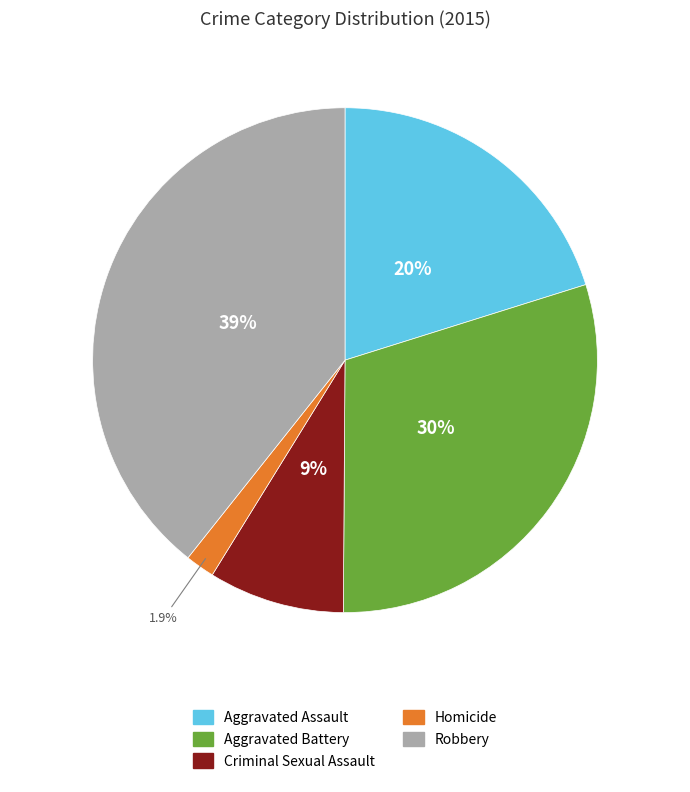

Which slice is the largest?

Robbery